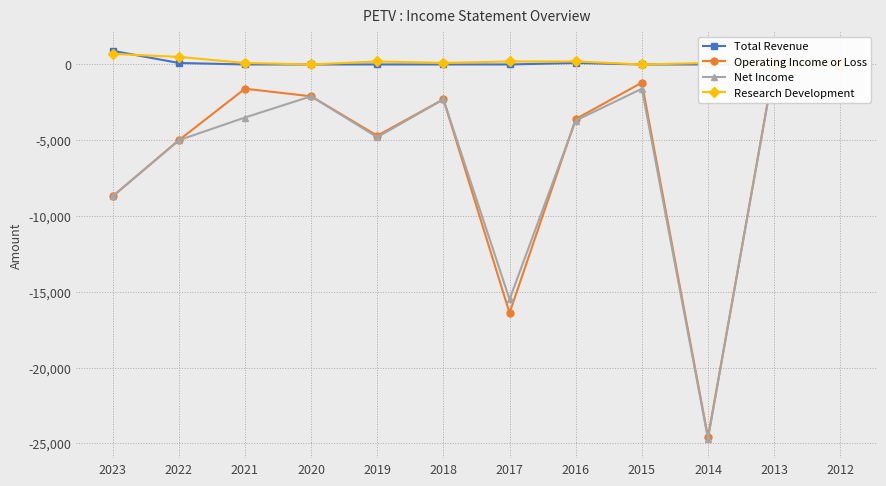

True or false: Research Development and Operating Income or Loss intersect in this chart.

False